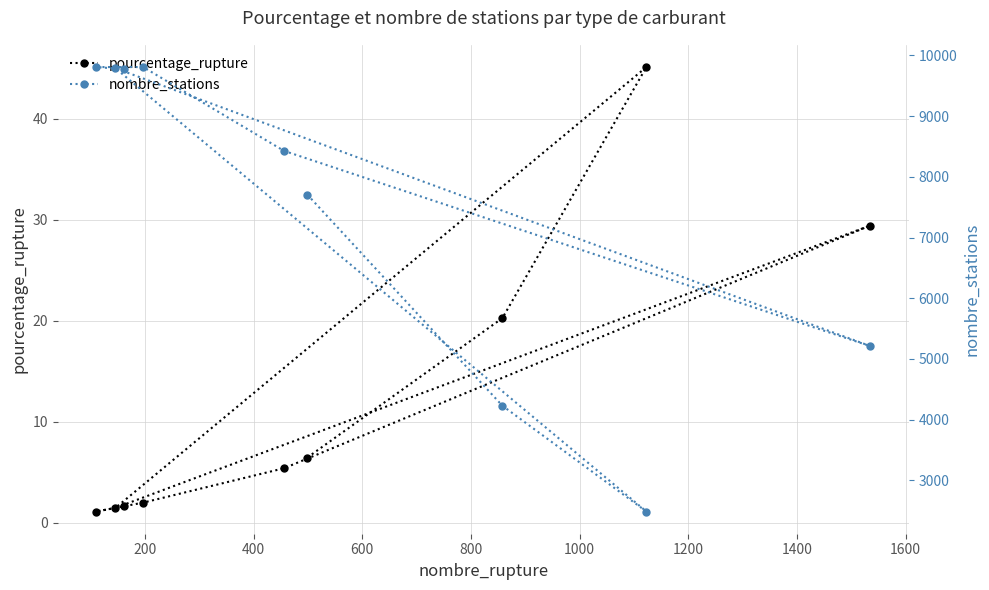

How many interior local peaks does the pourcentage_rupture series have?

2